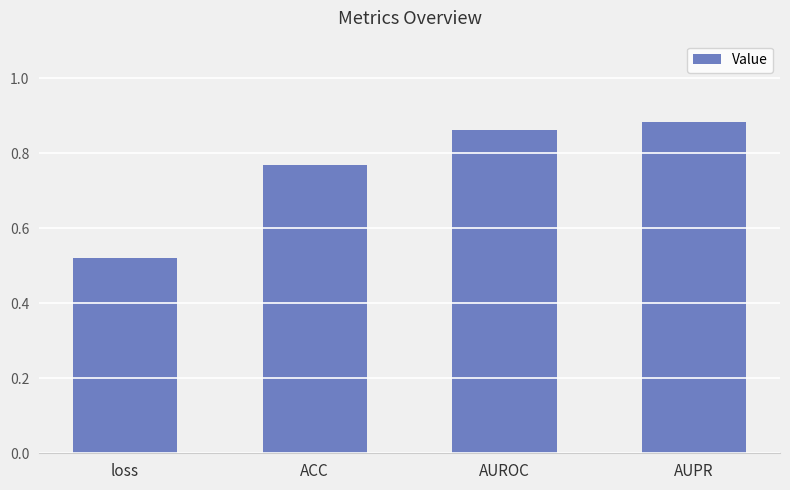

Which has a higher value, AUPR or ACC?

AUPR